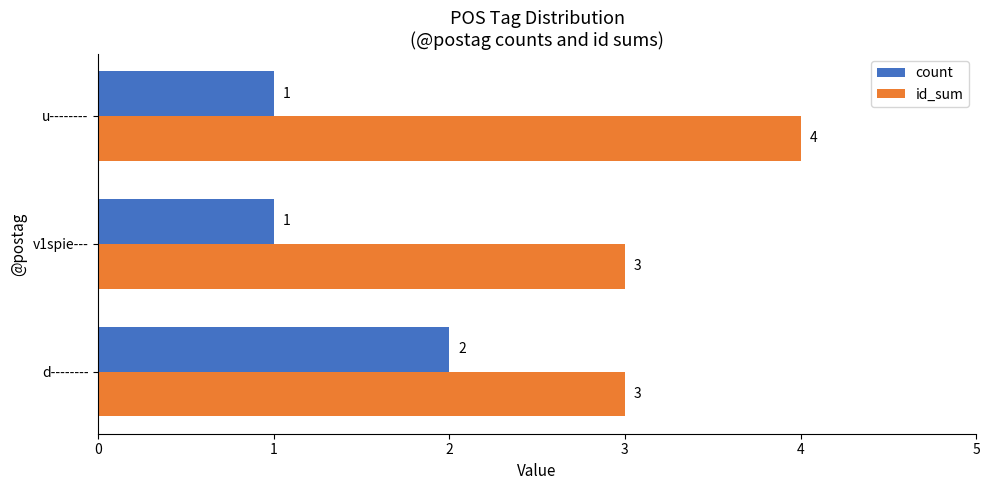

Which series changed the most between v1spie--- and u--------?

id_sum